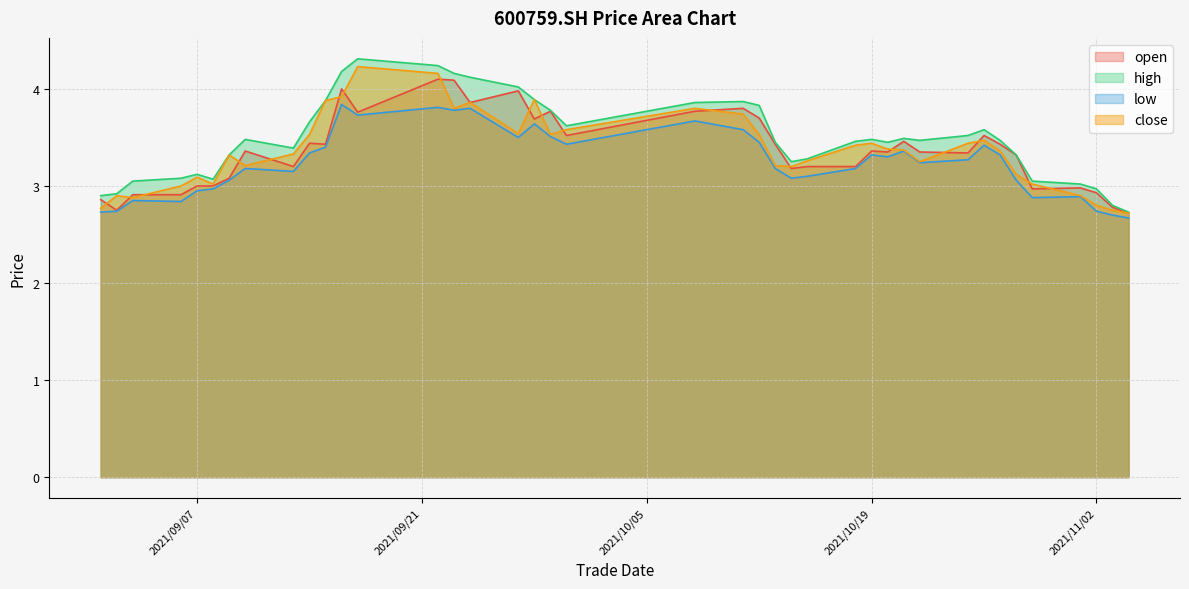

Where do open and close first cross each other?

2021/09/01 and 2021/09/02